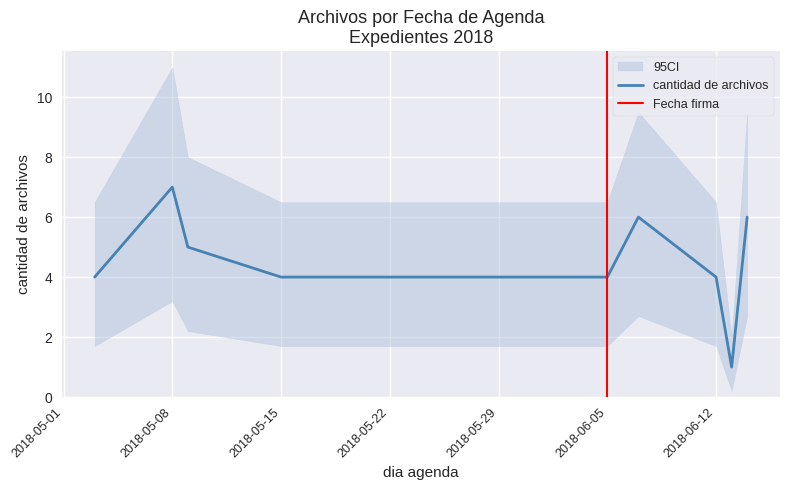

What is the minimum value shown in the chart?

1